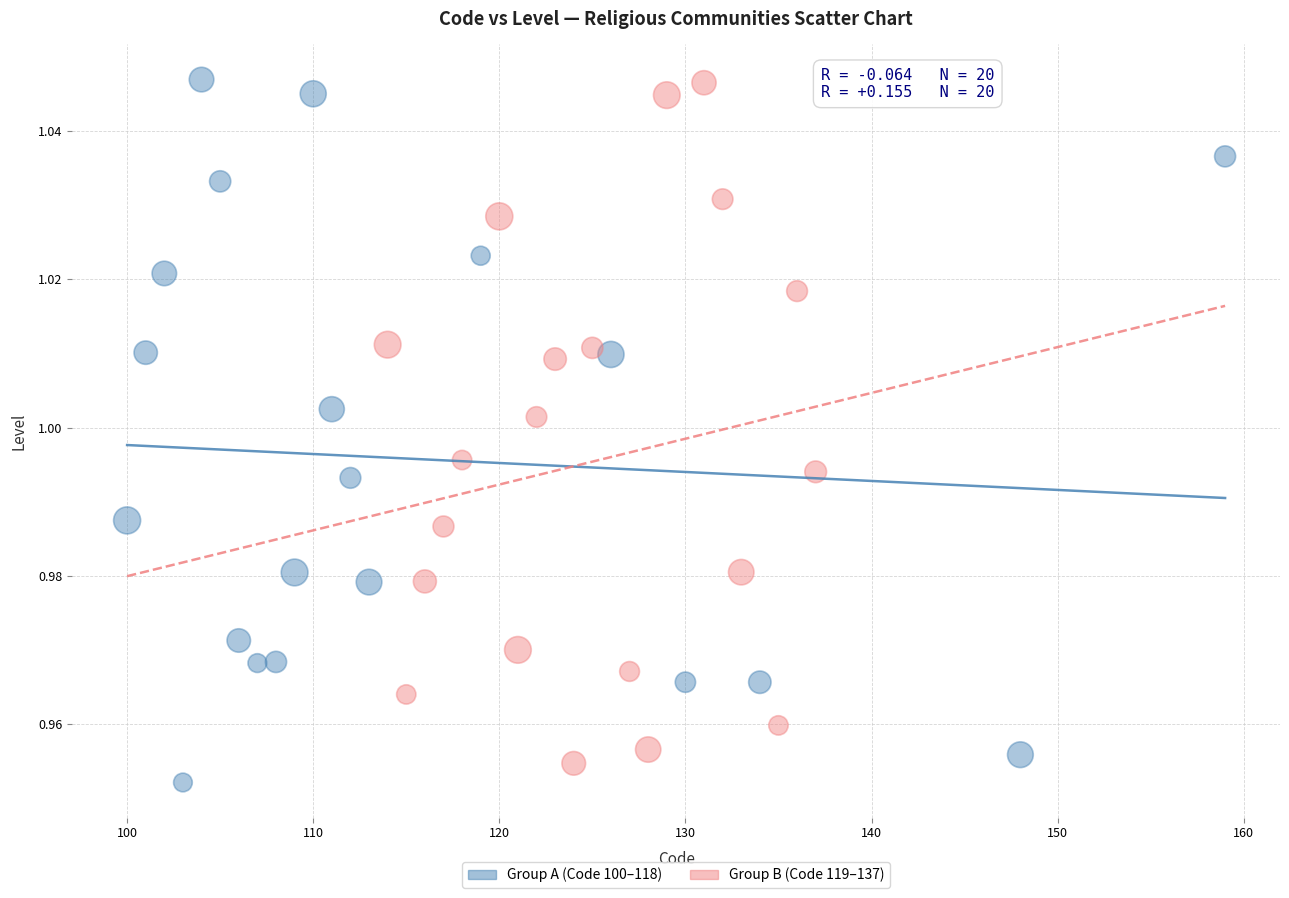

What are all the series names shown in the legend?

Group A (Code 100–118), Group B (Code 119–137)